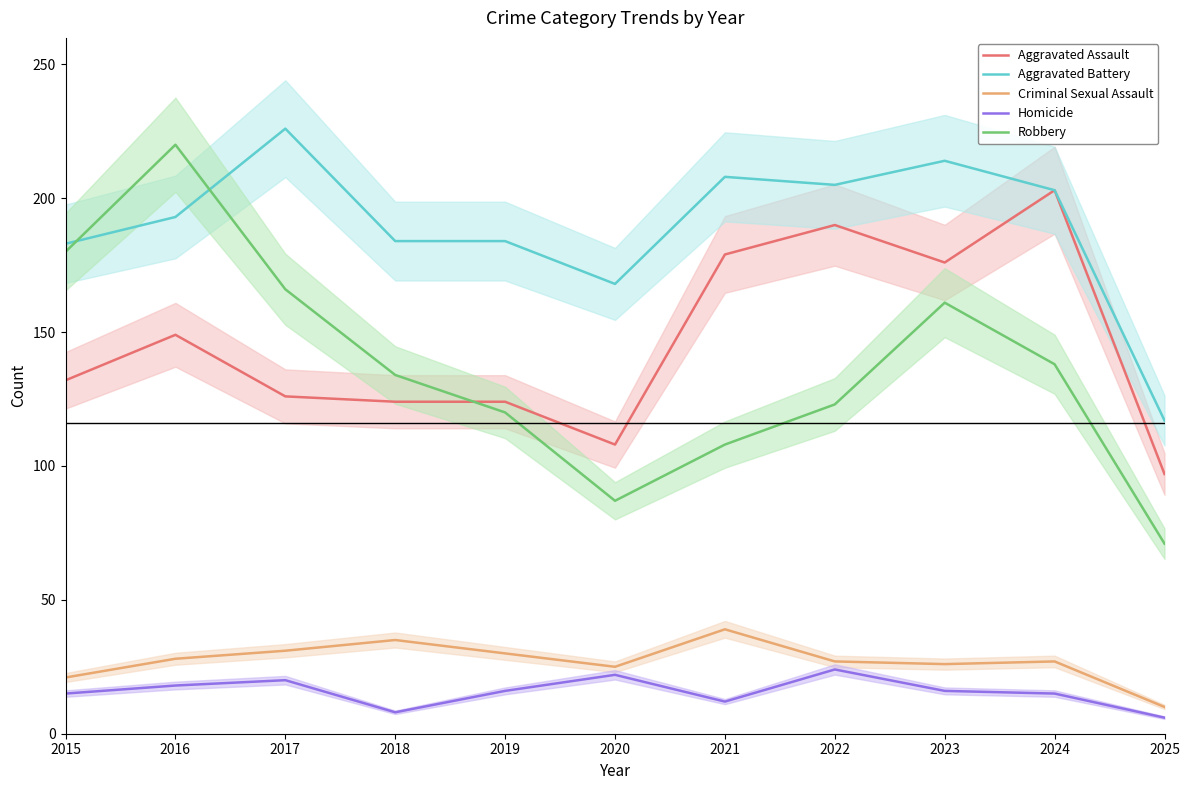

At 2023, list the series in order from smallest to largest.

Homicide, Criminal Sexual Assault, Robbery, Aggravated Assault, Aggravated Battery